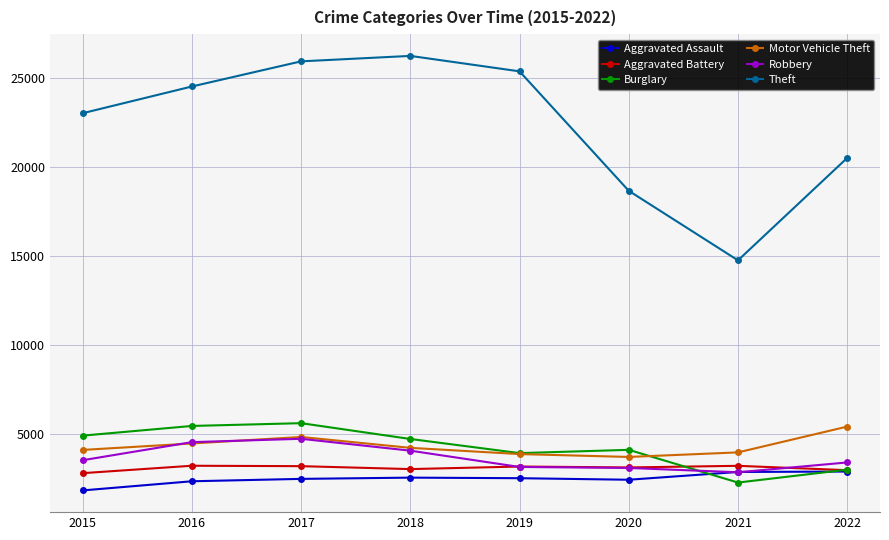

Where is the first local minimum for Theft?

2021